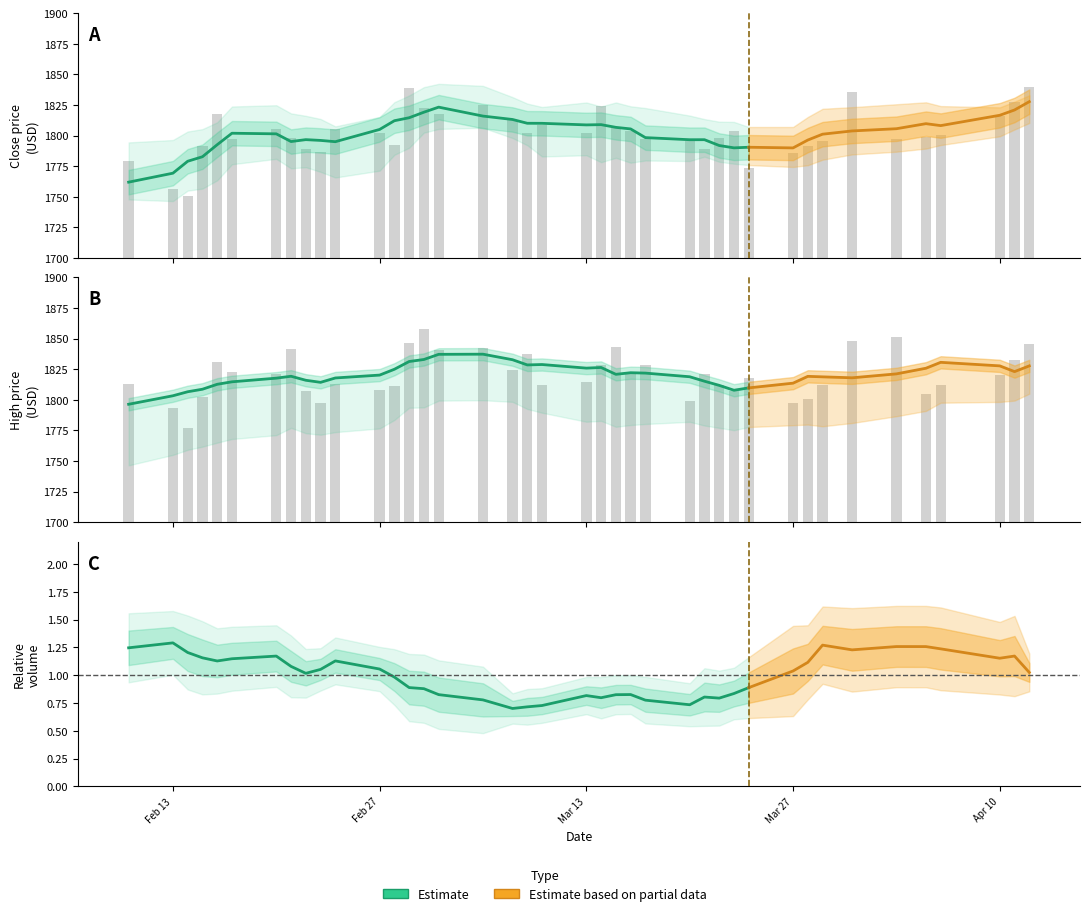

How many distinct data groups are displayed?

2